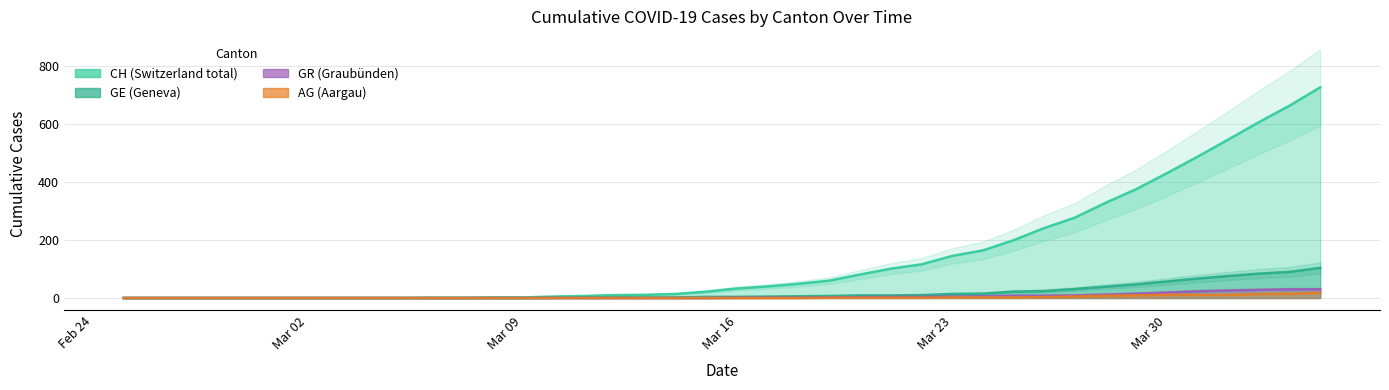

How many data points does each series have?

40